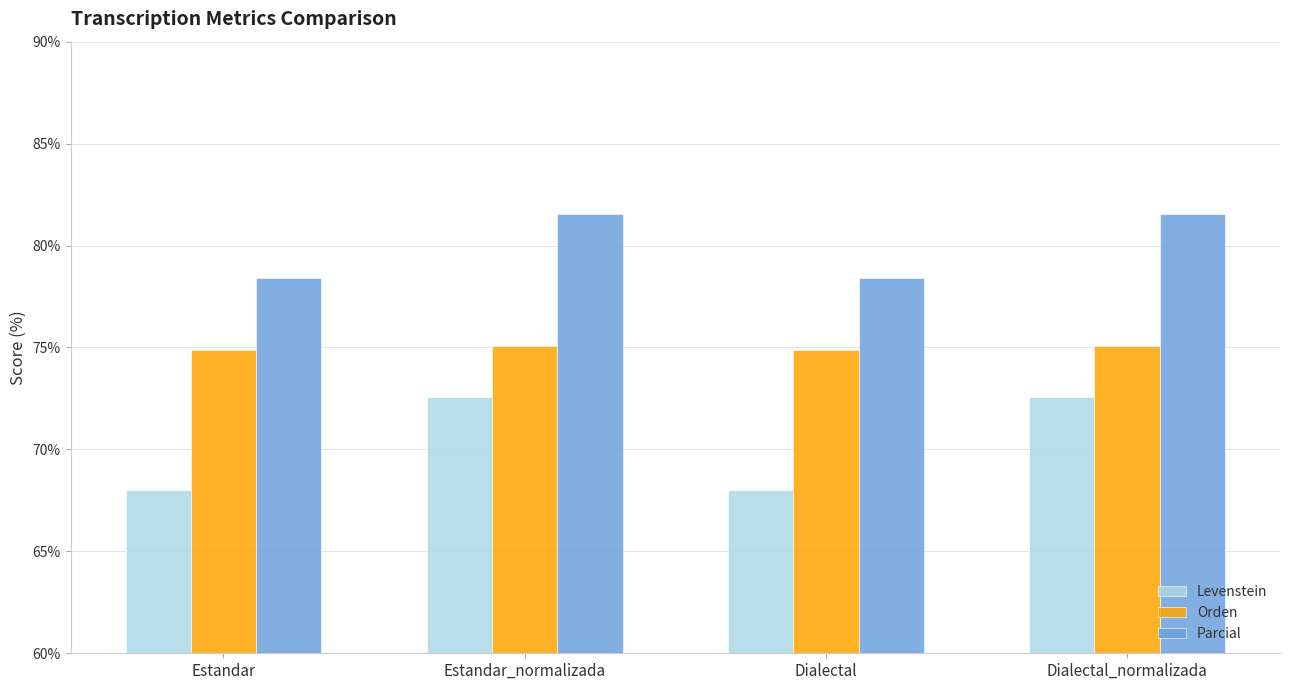

The value of Levenstein at Estandar_normalizada is 72.6. True or false?

True